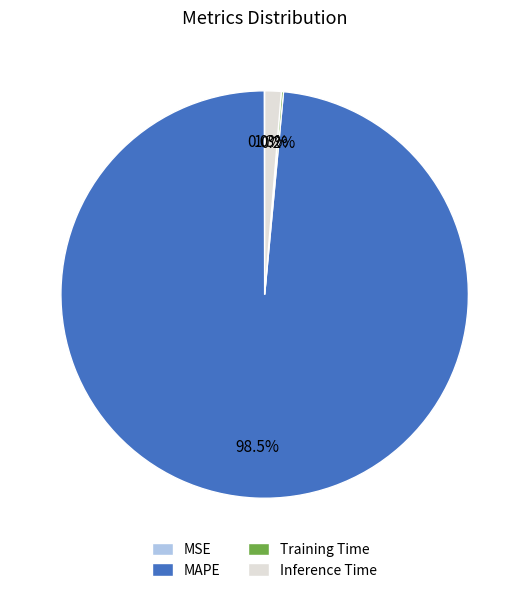

True or false: Inference Time accounts for 1% of the total.

True